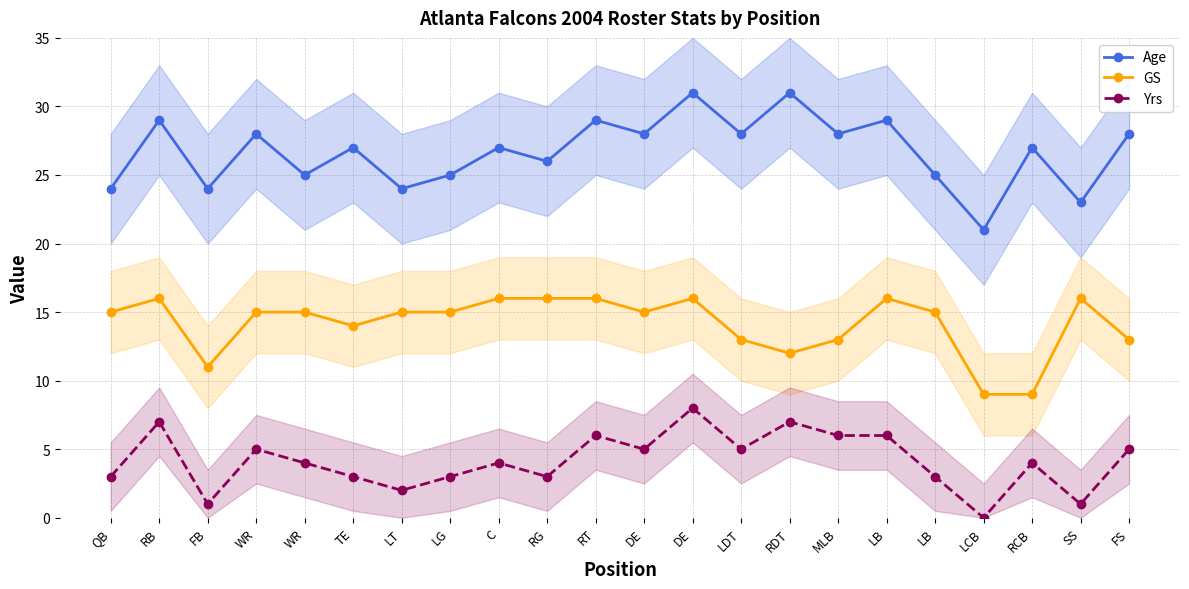

True or false: Age and Yrs intersect in this chart.

False